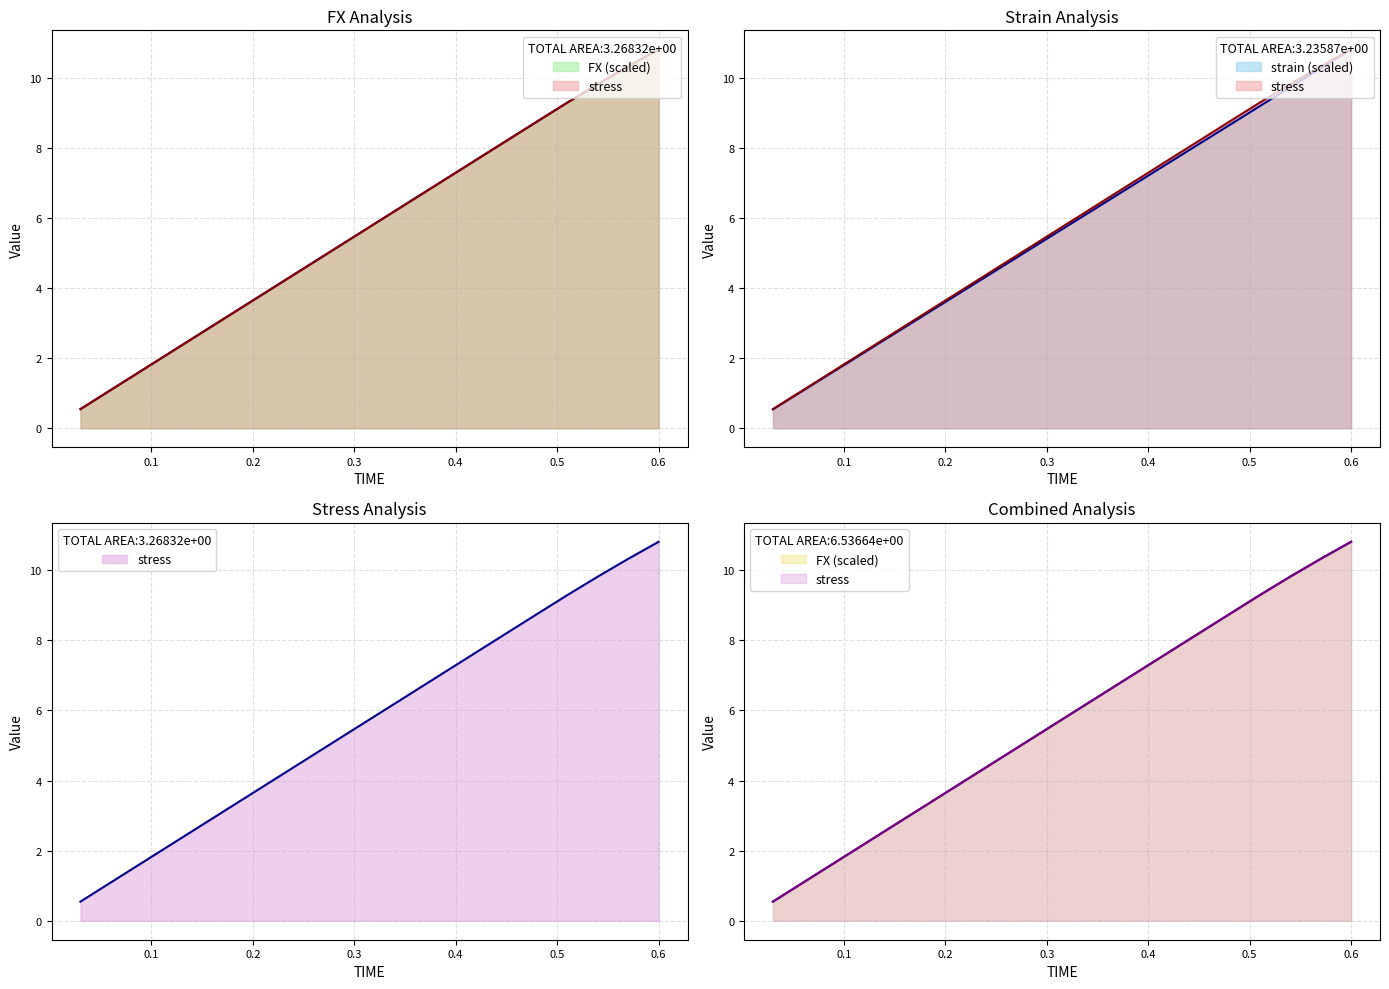

True or false: strain and stress intersect in this chart.

False